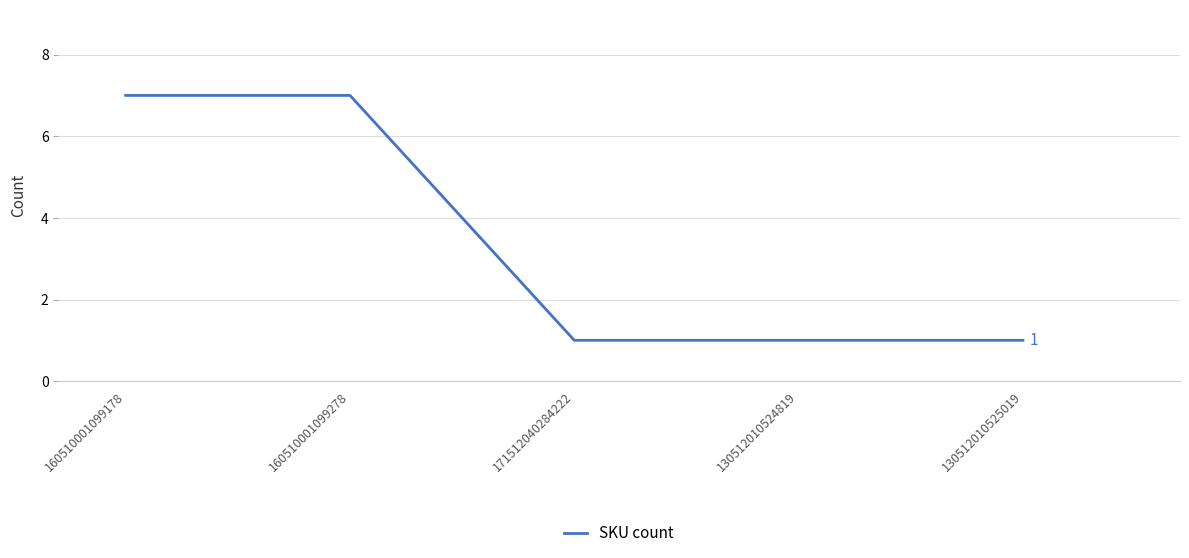

What is the sum of all values?

17